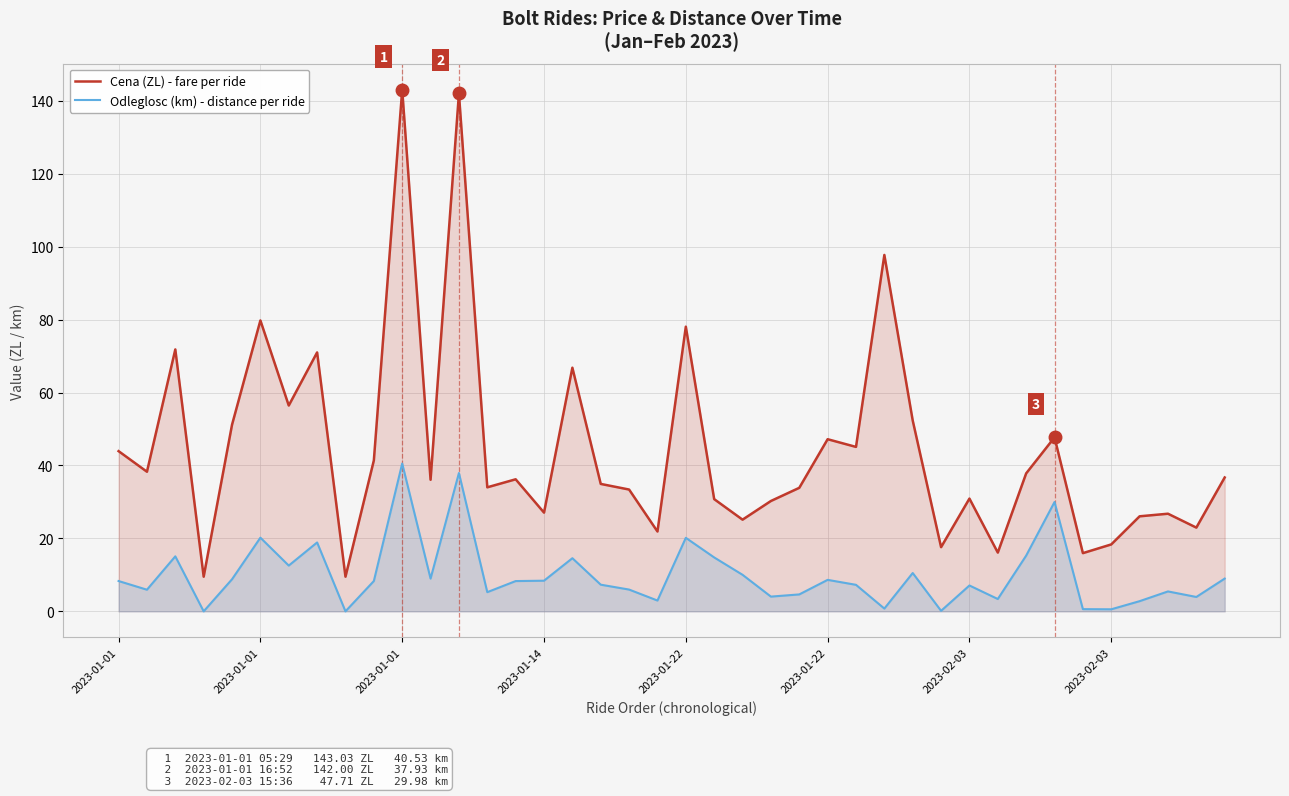

What is the difference between the maximum and second lowest values in the Cena (ZL) - fare per ride series?

133.5